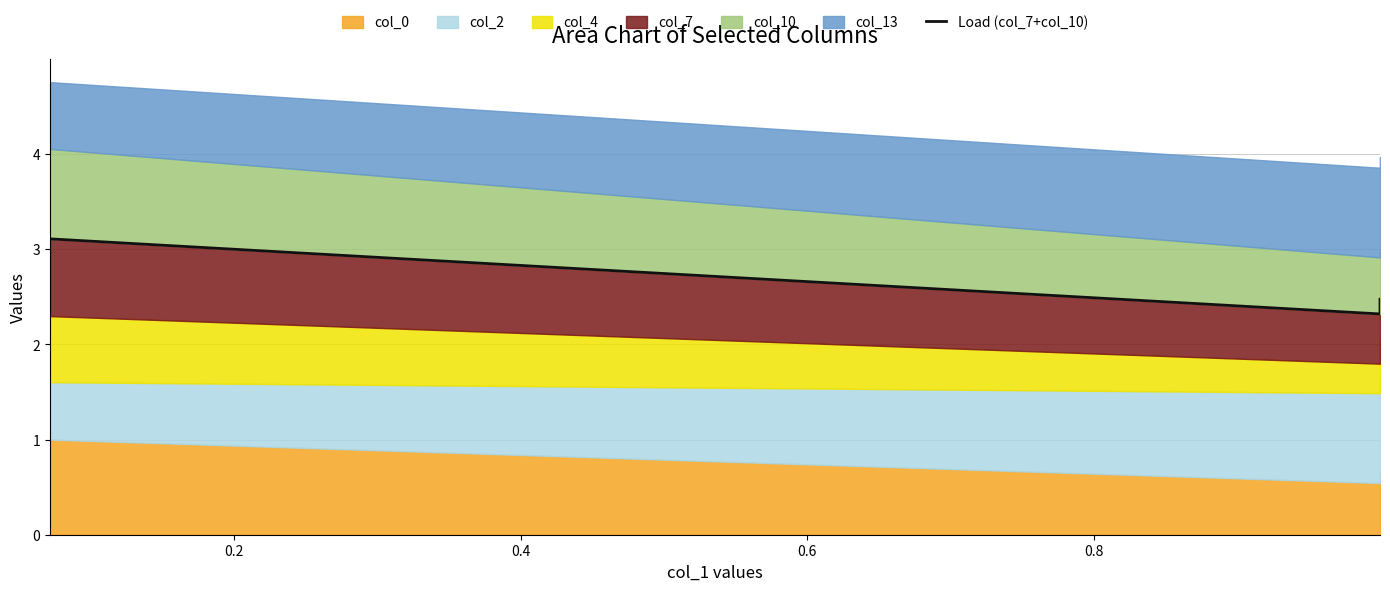

How many lines are shown in the chart?

1